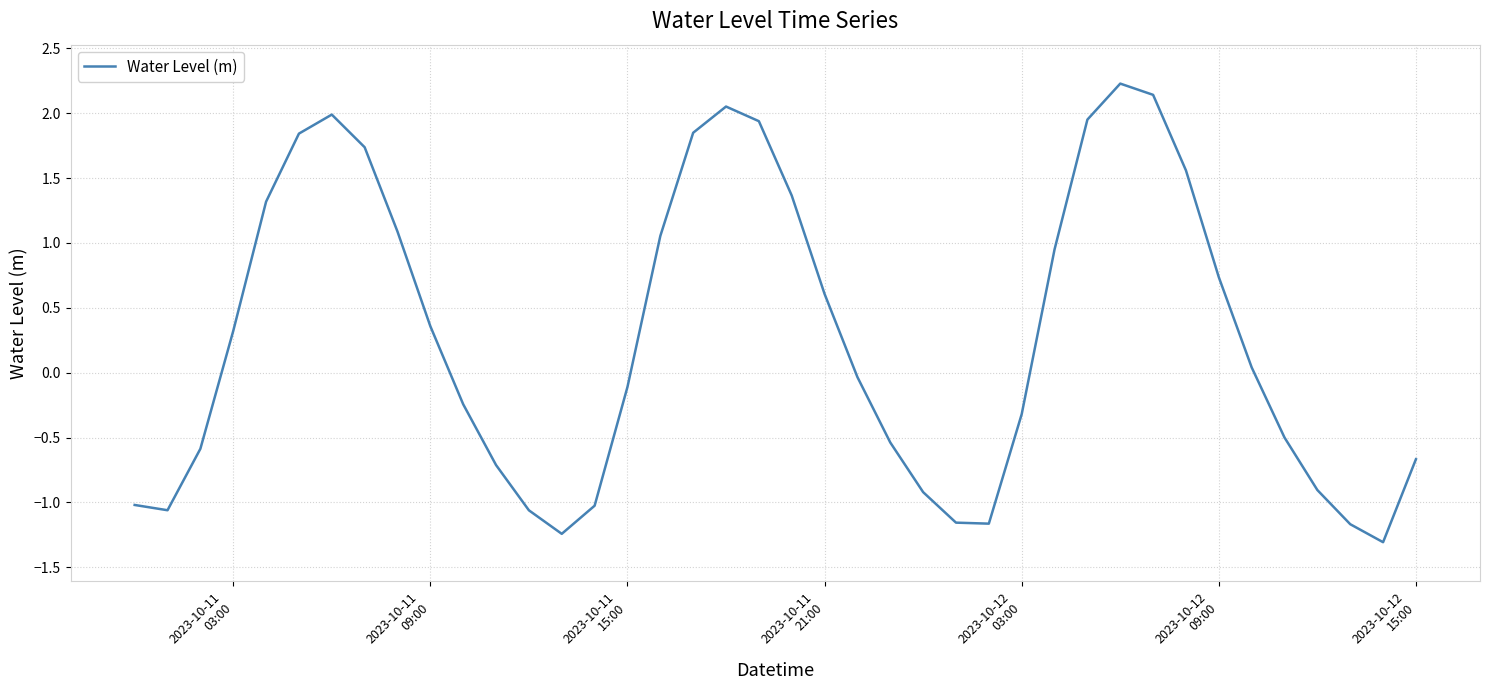

How many interior local valleys (lower than both neighbors) does the data have?

4